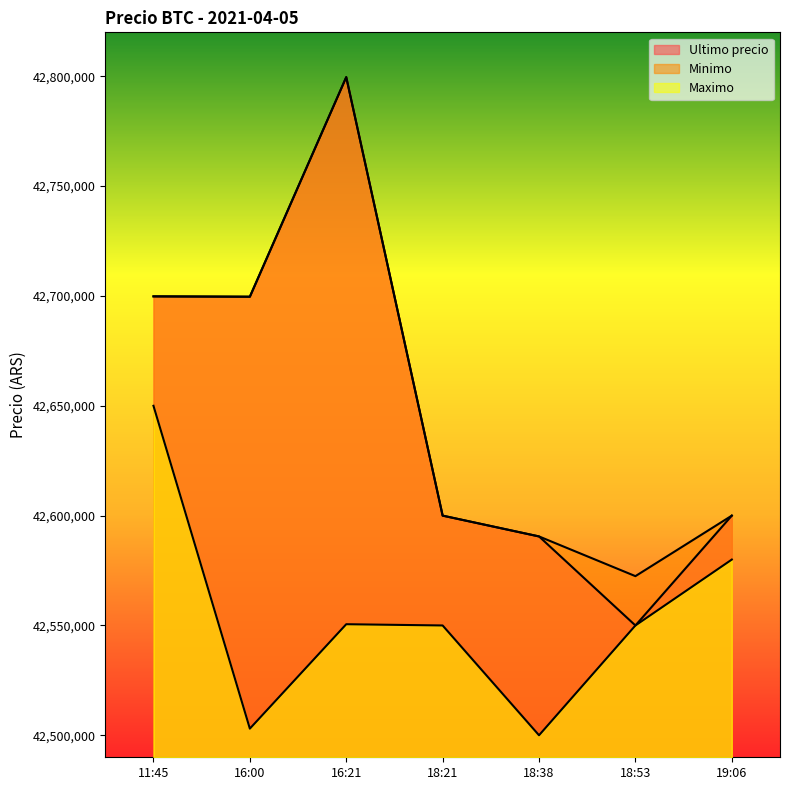

Which series has the largest total across all categories?

Minimo